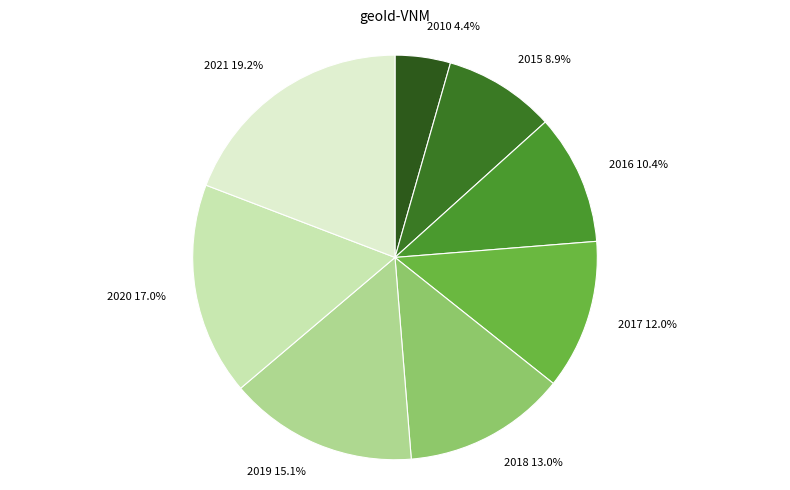

Rank the categories by value from highest to lowest.

2021, 2020, 2019, 2018, 2017, 2016, 2015, 2010